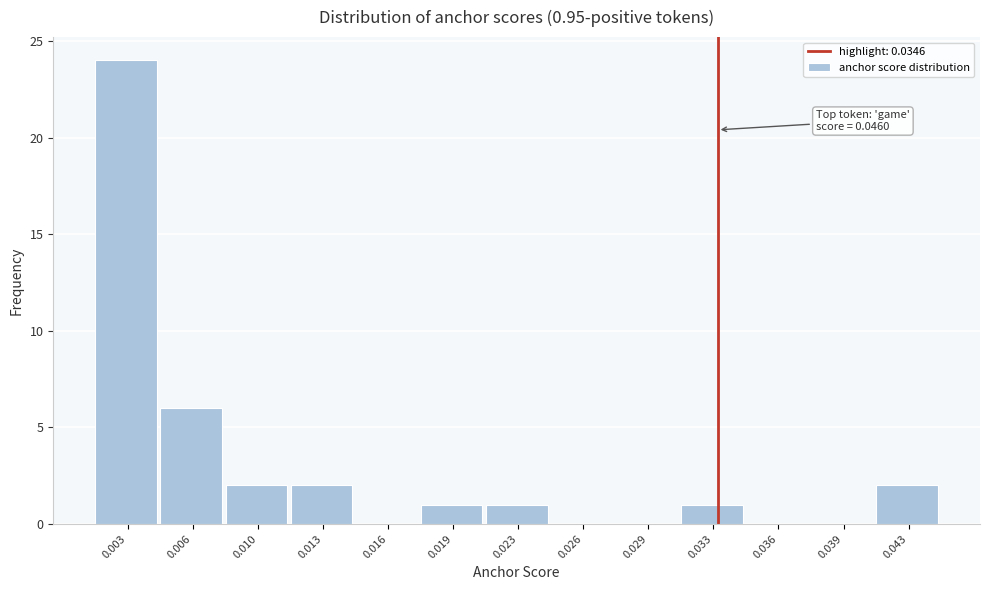

Reading left to right, what are all the values shown in this chart?

0.003=24	0.006=6	0.010=2	0.013=2	0.016=0	0.019=1	0.023=1	0.026=0	0.029=0	0.033=1	0.036=0	0.039=0	0.043=2